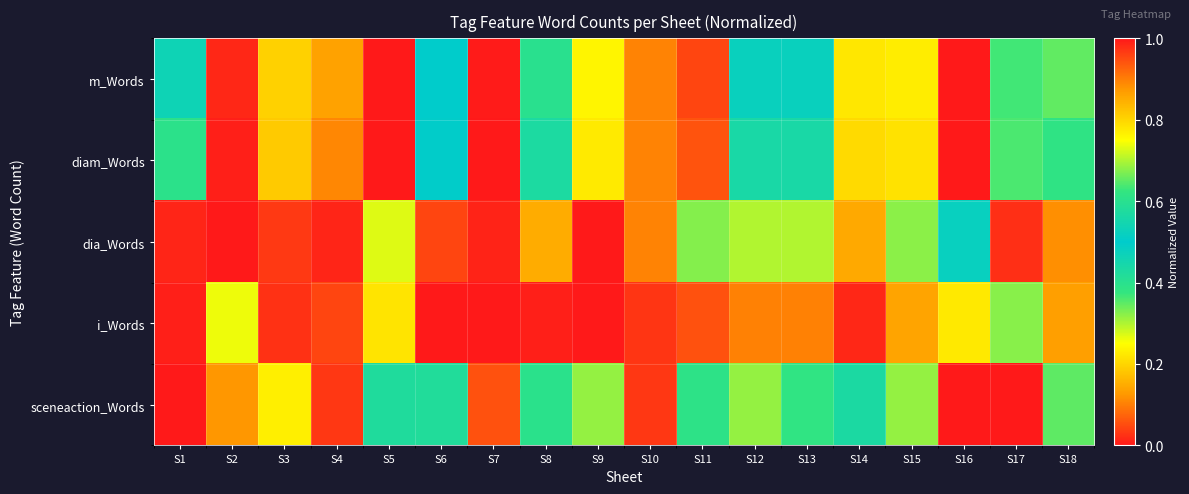

Reading left to right, extract all data points from this chart.

m_Words: S1=0.5	S2=0.0	S3=0.2	S4=0.1	S5=1.0	S6=0.5	S7=0.0	S8=0.6	S9=0.2	S10=0.1	S11=1.0	S12=0.5	S13=0.5	S14=0.2	S15=0.2	S16=0.0	S17=0.6	S18=0.7
diam_Words: S1=0.4	S2=0.0	S3=0.2	S4=0.1	S5=1.0	S6=0.5	S7=0.0	S8=0.6	S9=0.2	S10=0.1	S11=0.9	S12=0.4	S13=0.4	S14=0.2	S15=0.2	S16=0.0	S17=0.6	S18=0.6
dia_Words: S1=0.0	S2=1.0	S3=0.0	S4=0.0	S5=0.3	S6=0.0	S7=0.0	S8=0.1	S9=0.0	S10=0.1	S11=0.3	S12=0.3	S13=0.3	S14=0.1	S15=0.7	S16=0.5	S17=0.0	S18=0.1
i_Words: S1=0.0	S2=0.7	S3=0.0	S4=0.0	S5=0.2	S6=0.0	S7=1.0	S8=0.0	S9=0.0	S10=0.0	S11=0.1	S12=0.1	S13=0.1	S14=0.0	S15=0.1	S16=0.2	S17=0.3	S18=0.1
sceneaction_Words: S1=1.0	S2=0.1	S3=0.2	S4=0.0	S5=0.4	S6=0.6	S7=0.1	S8=0.4	S9=0.3	S10=0.0	S11=0.6	S12=0.3	S13=0.4	S14=0.4	S15=0.3	S16=0.0	S17=0.0	S18=0.3